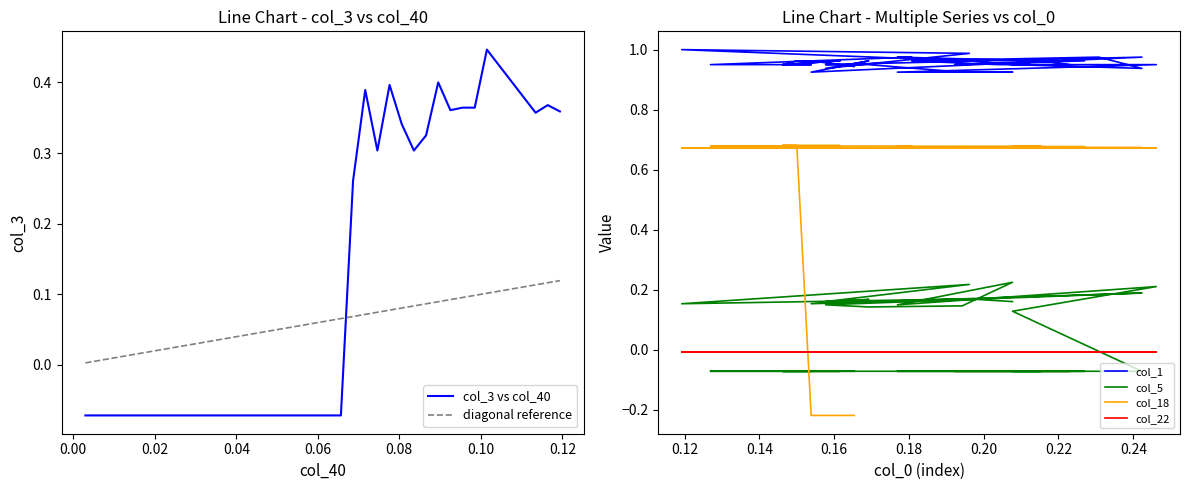

What is the difference between the maximum and second lowest values in the col_18 series?

0.9